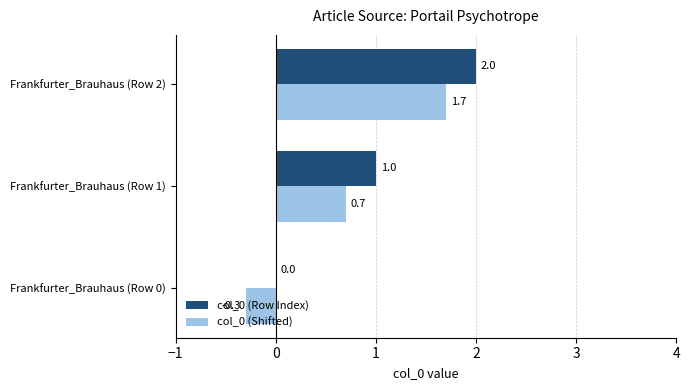

The col_0 (Shifted) series shows 0.7 at Frankfurter_Brauhaus (Row 1). True or false?

True